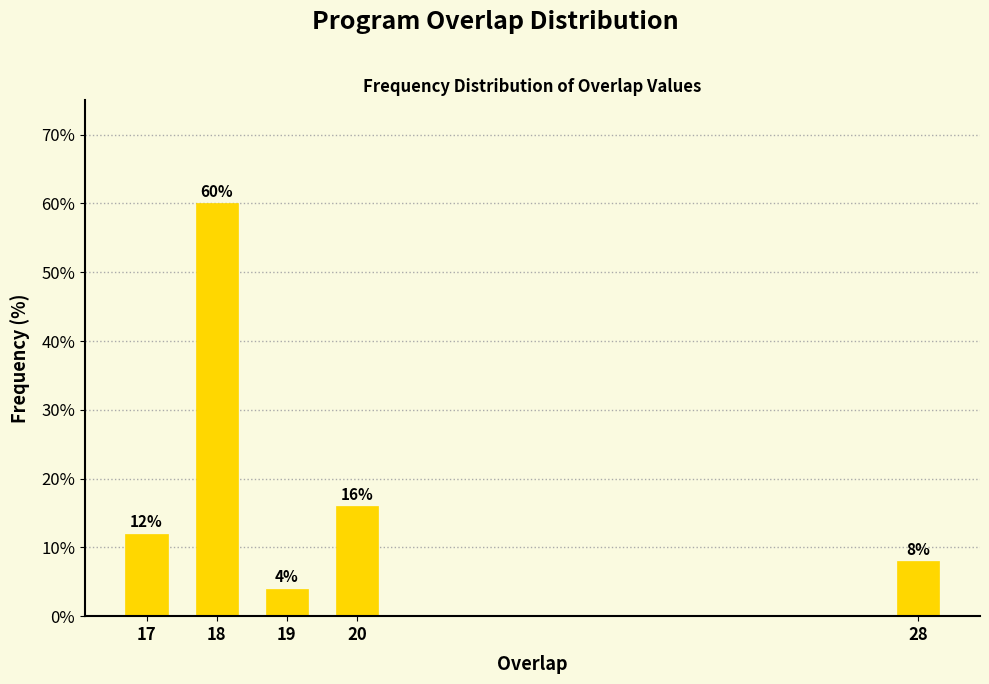

Reading right to left, what are all the values shown in this chart?

8	16	4	60	12